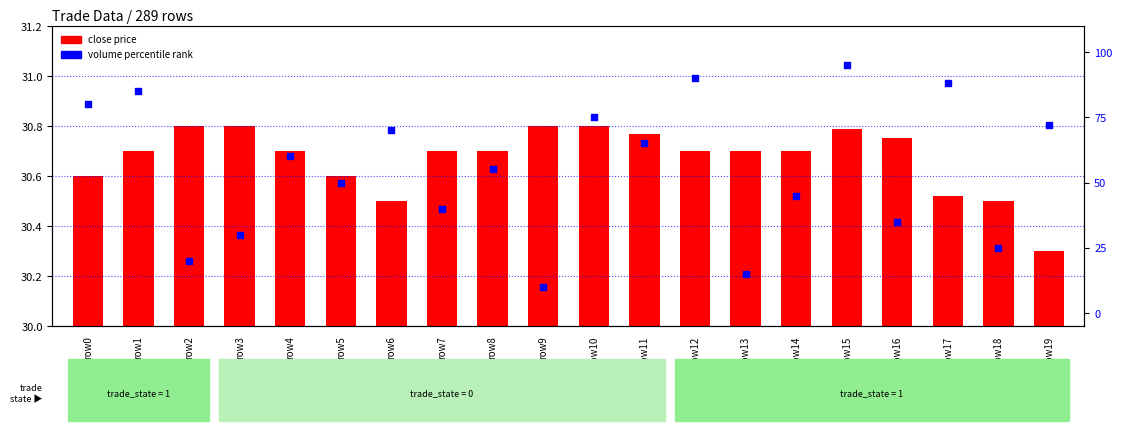

Is the value of volume percentile at row16 greater than the value of close price at row10?

Yes